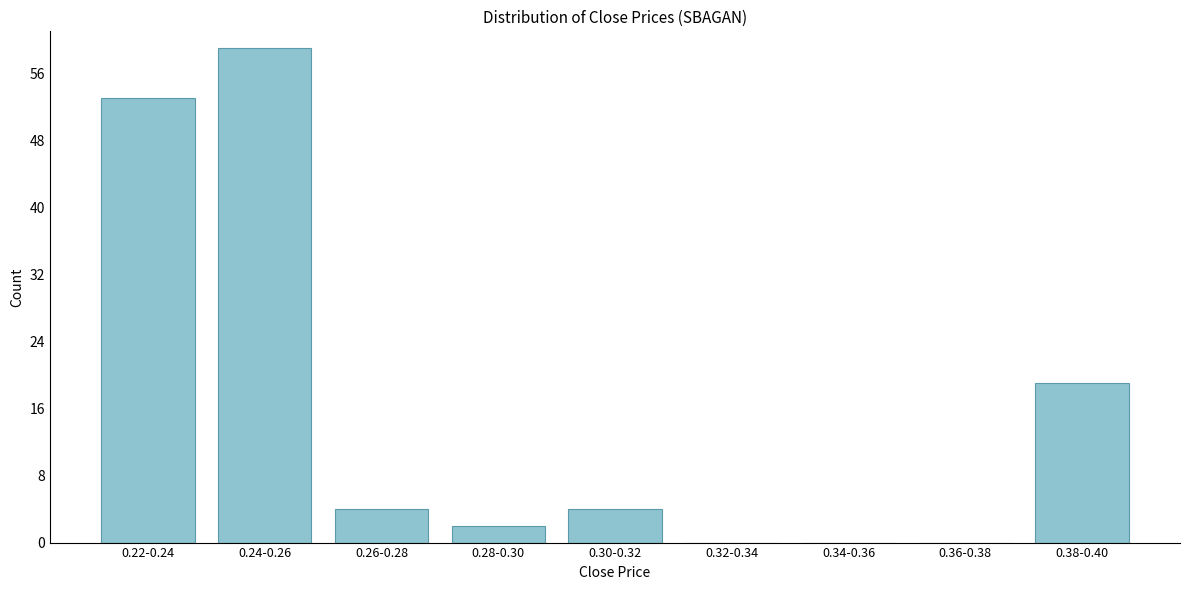

Reading left to right, what are all the values shown in this chart?

0.22-0.24=53	0.24-0.26=59	0.26-0.28=4	0.28-0.30=2	0.30-0.32=4	0.32-0.34=0	0.34-0.36=0	0.36-0.38=0	0.38-0.40=19